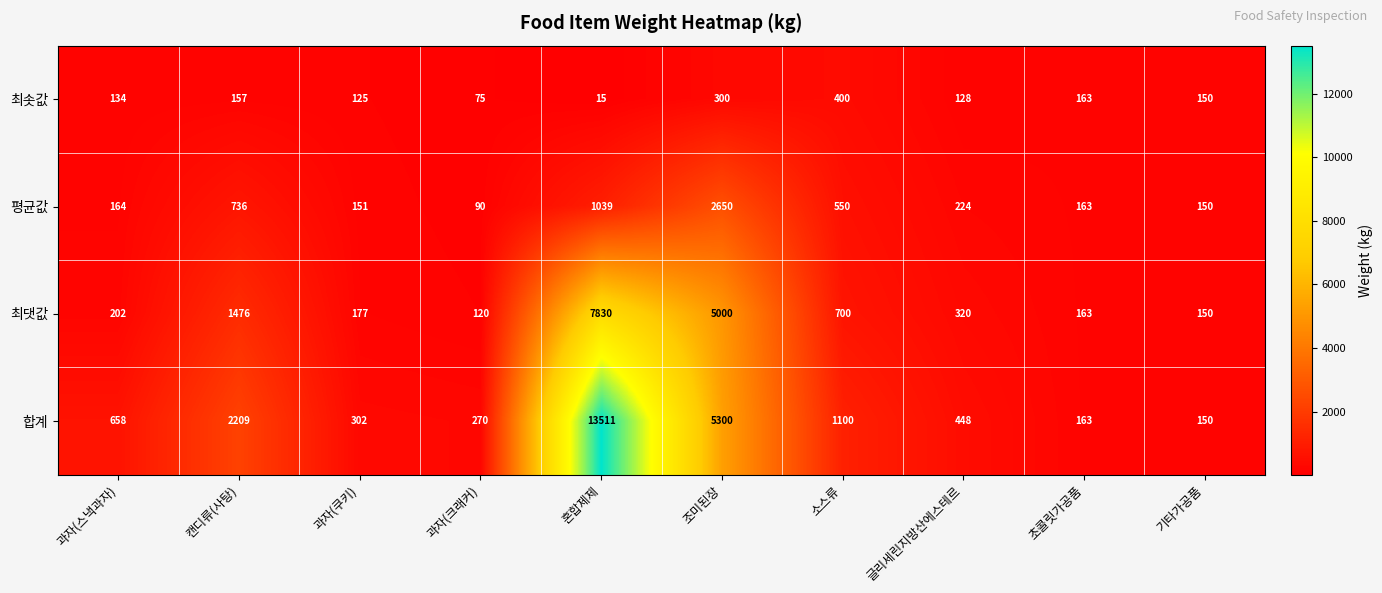

Count the number of categories in the chart.

10